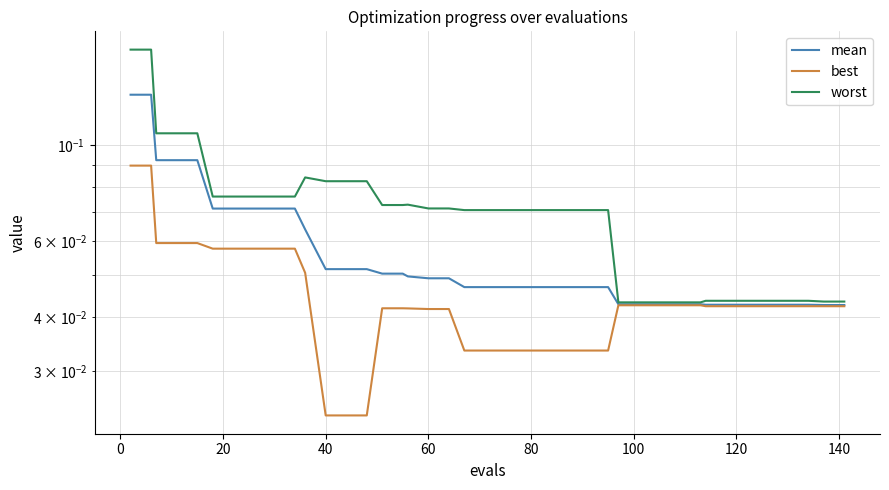

How many mean values are between 0 and 1?

40